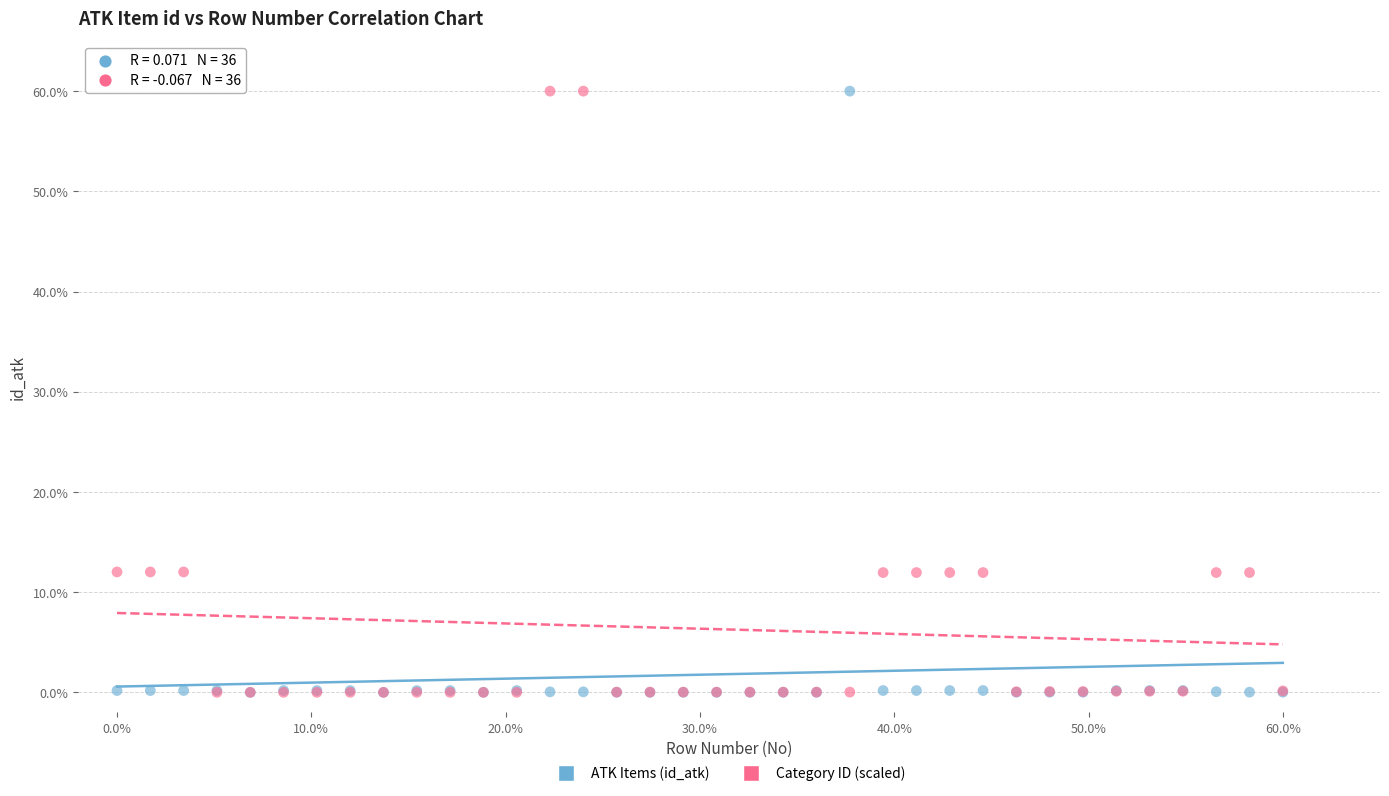

What are all the series names shown in the legend?

ATK Items (id_atk), Category ID (scaled)